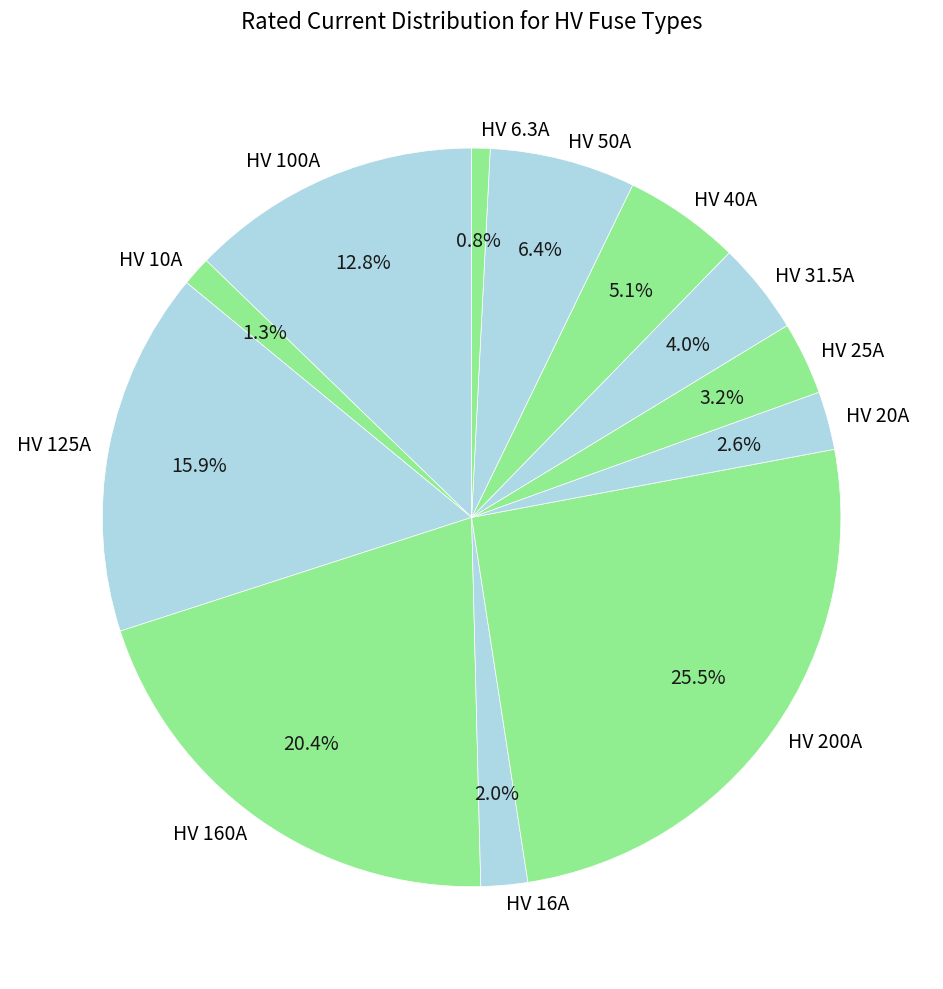

Is it true that HV 31.5A is 13% of the pie?

False